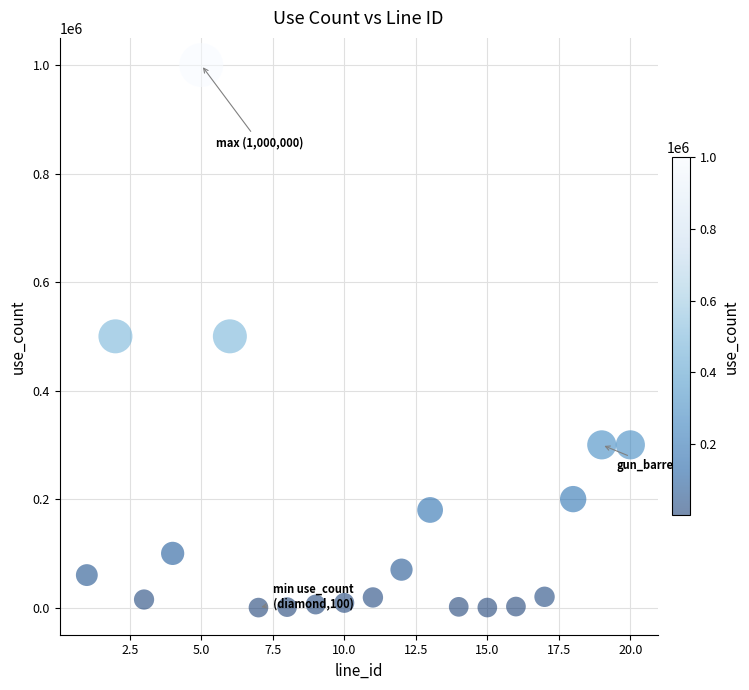

What is the range of Y values (max minus min)?

999900